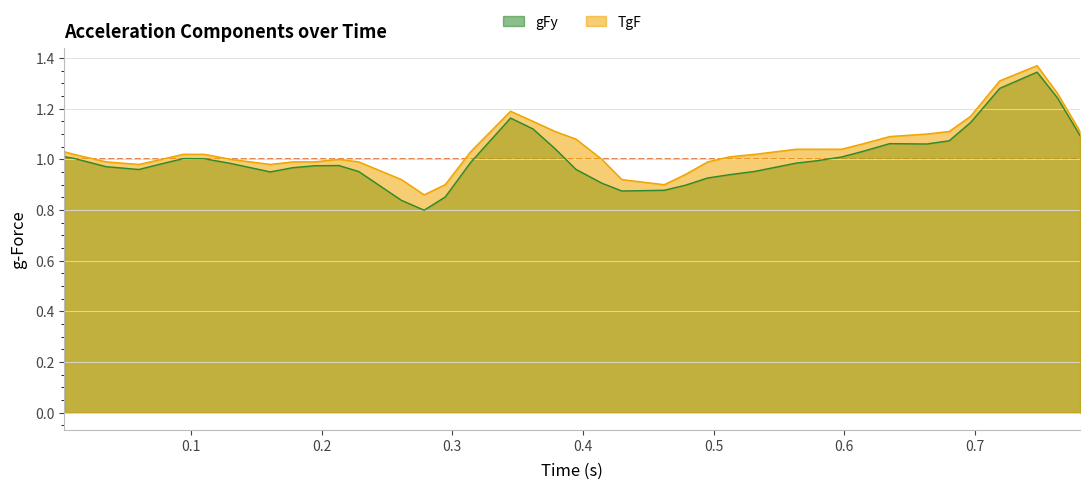

How many interior local valleys does the gFy series have?

5